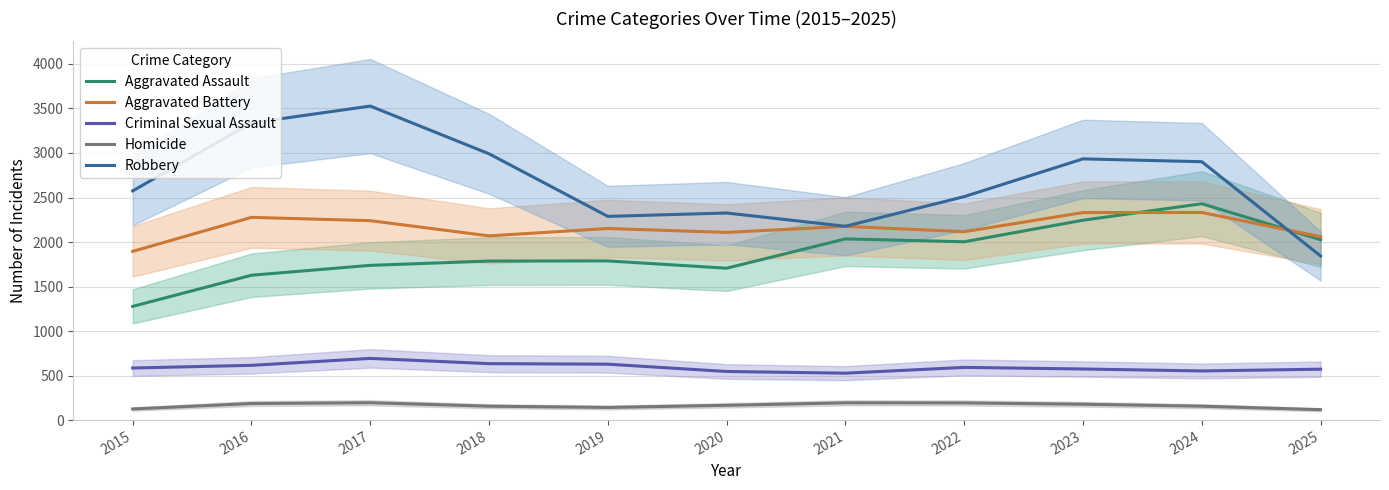

Reading left to right, what are all the values shown in this chart?

Aggravated Assault: 1277	1627	1738	1786	1788	1706	2035	2003	2245	2430	2026
Aggravated Battery: 1895	2277	2240	2069	2152	2108	2176	2116	2331	2332	2060
Criminal Sexual Assault: 585	615	693	634	628	546	527	592	574	552	572
Homicide: 125	186	195	156	142	166	194	193	178	156	117
Robbery: 2574	3338	3527	2991	2288	2326	2177	2510	2934	2902	1843